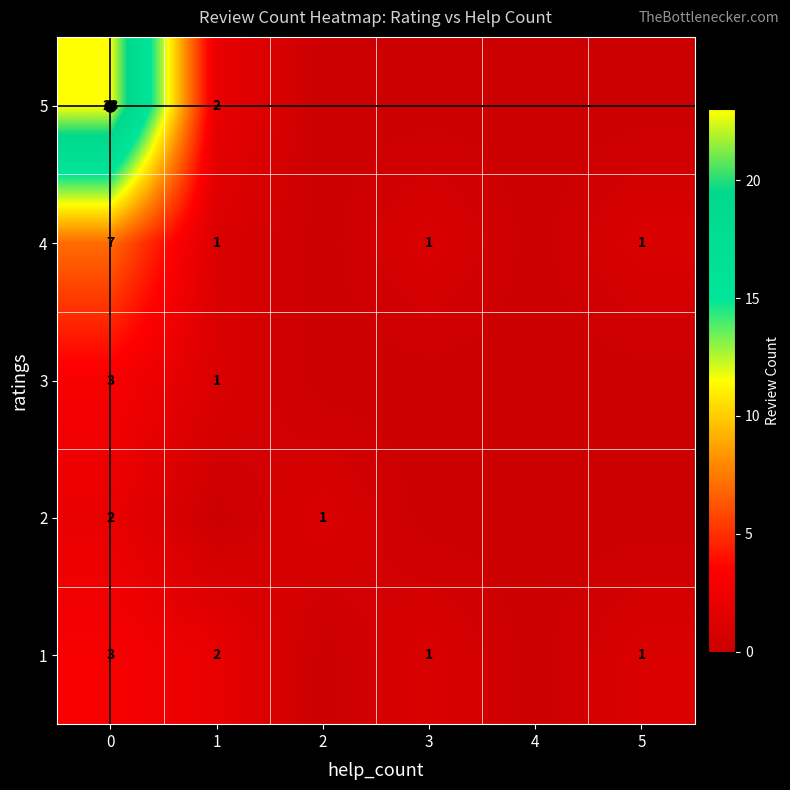

The 4 series shows 1 at 1. True or false?

True